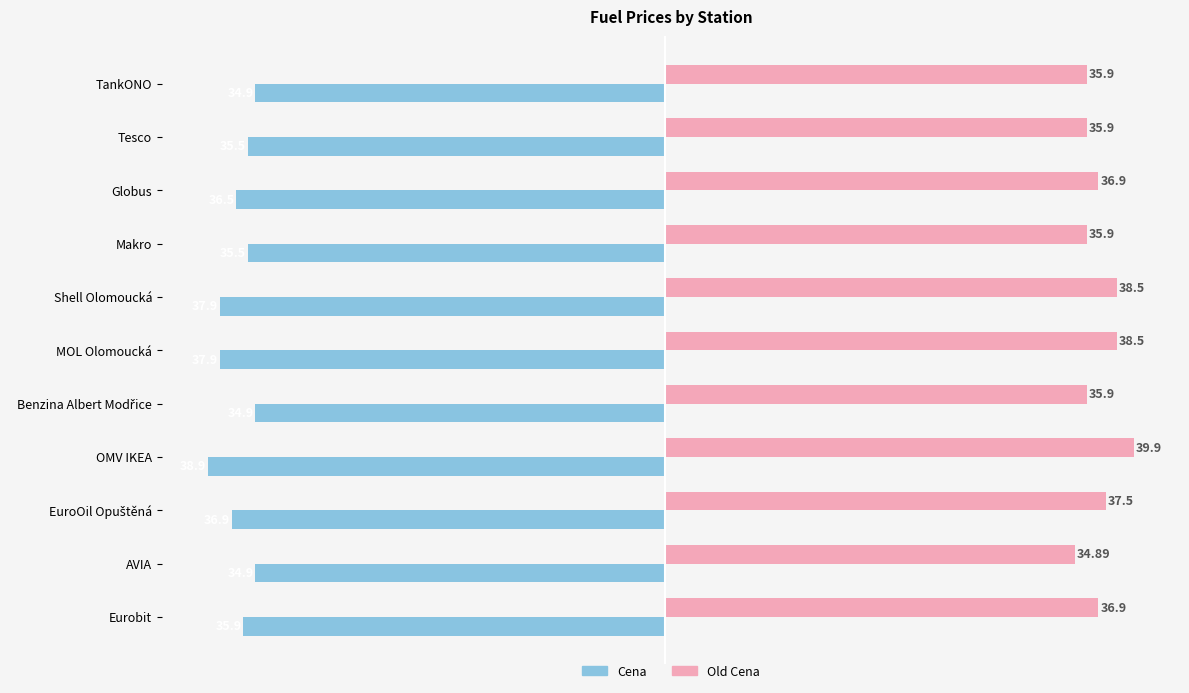

At which category does the chart reach its minimum across all series?

OMV IKEA